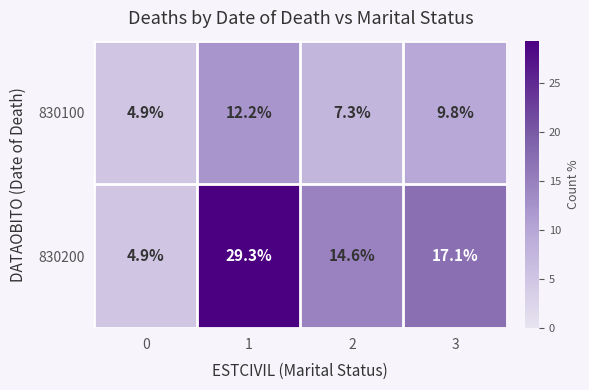

List the series in order of their overall mean, highest first.

830200, 830100